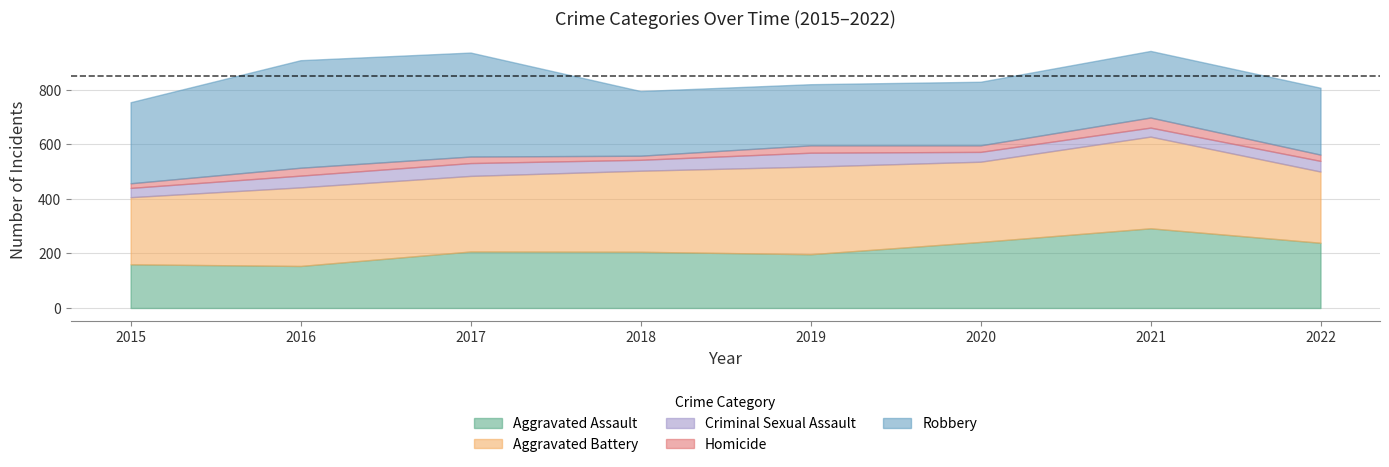

Between 2021 and 2022, which series saw the biggest shift?

Aggravated Battery